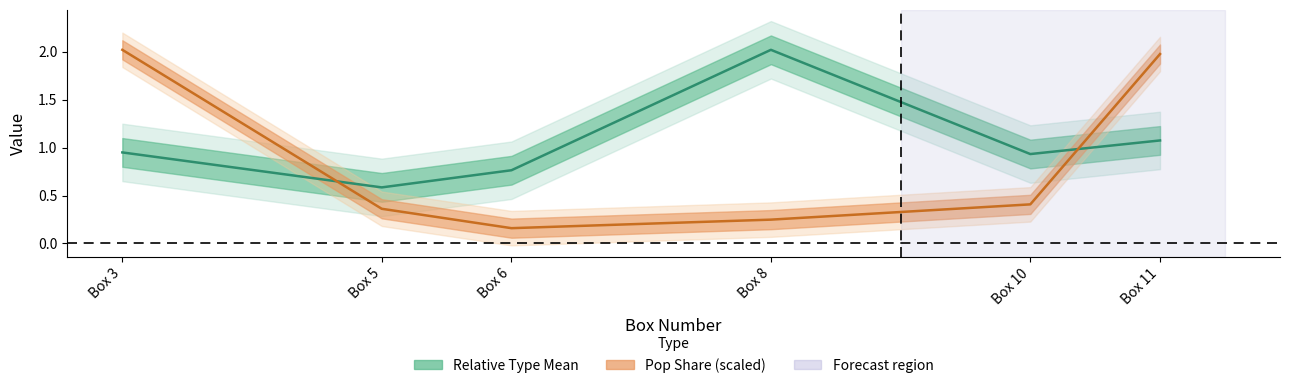

What is the difference between the maximum and second lowest values in the Pop Share (scaled) series?

1.8